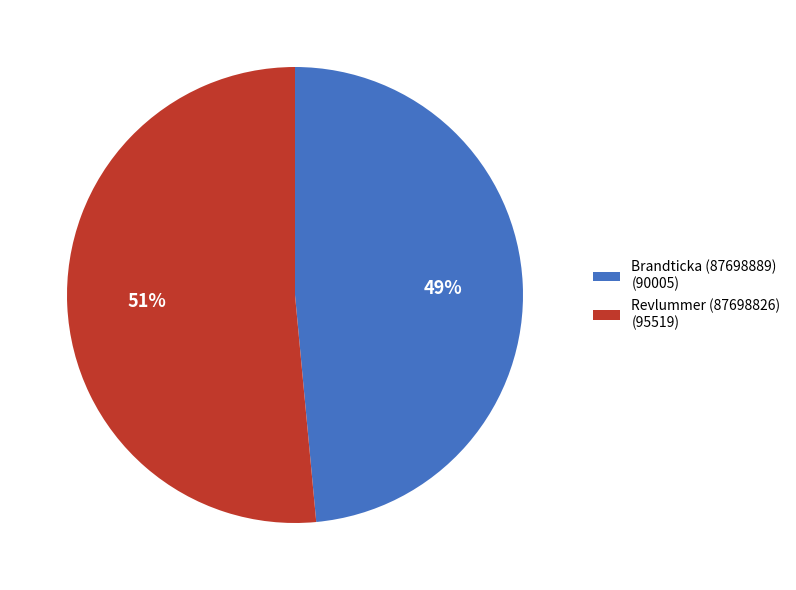

Do Brandticka (87698889) and Revlummer (87698826) together represent more than half of the pie?

Yes